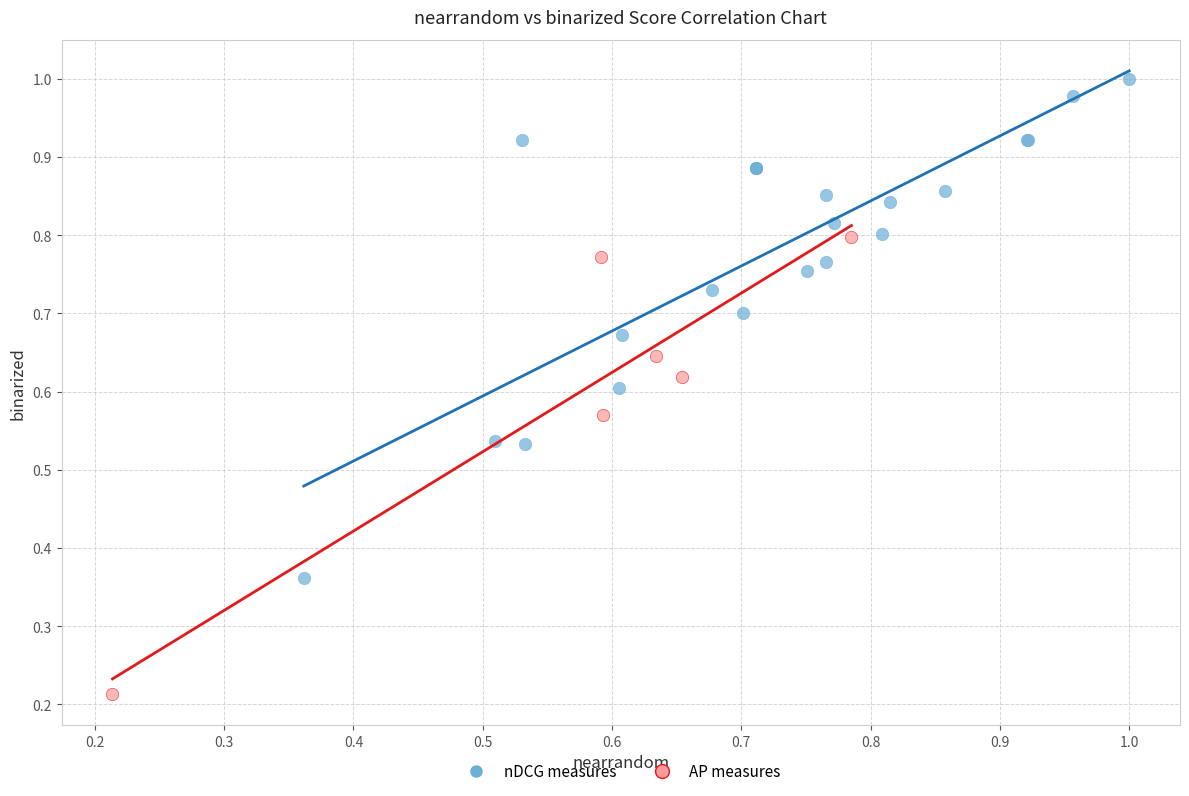

What are all the series names shown in the legend?

nDCG measures, AP measures